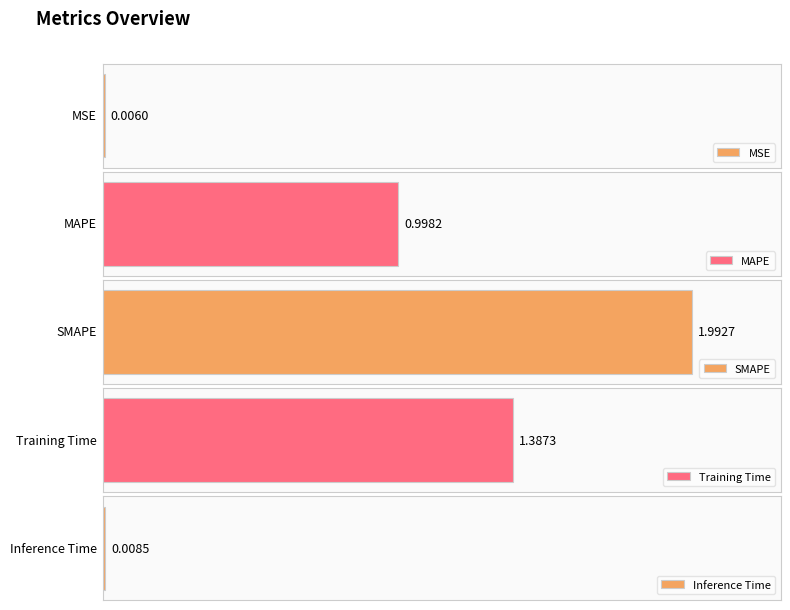

What is the sum of all values?

4.4